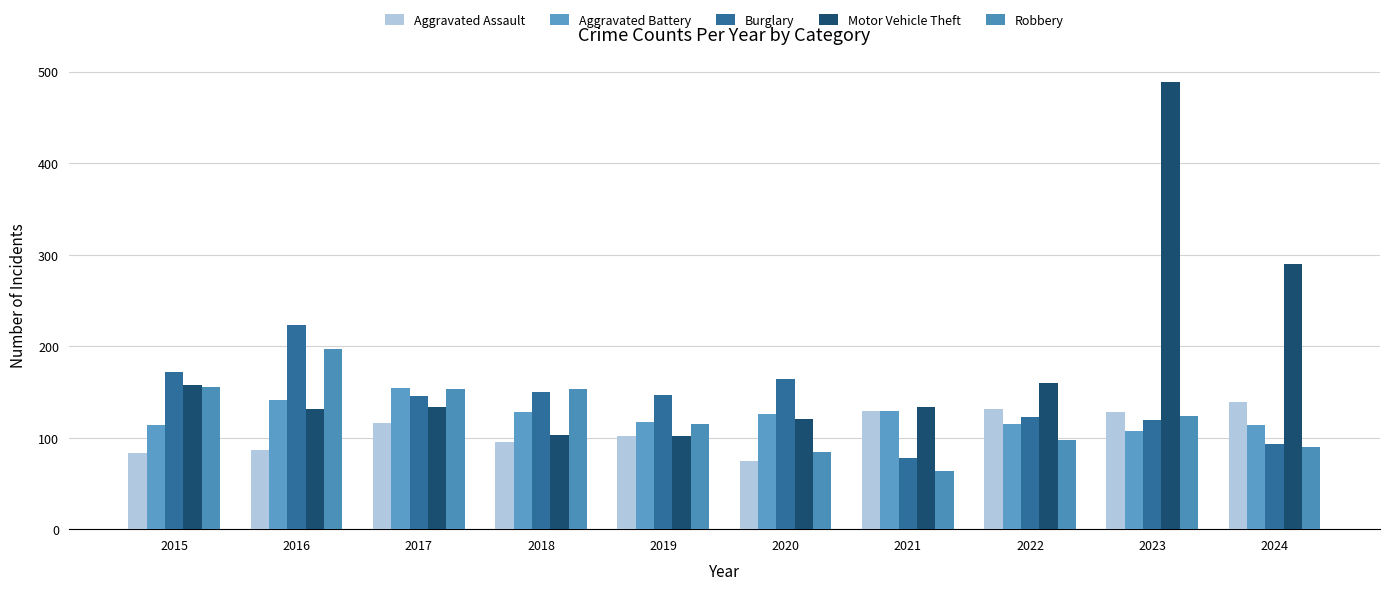

True or false: Robbery has a value of 147 at 2020.

False